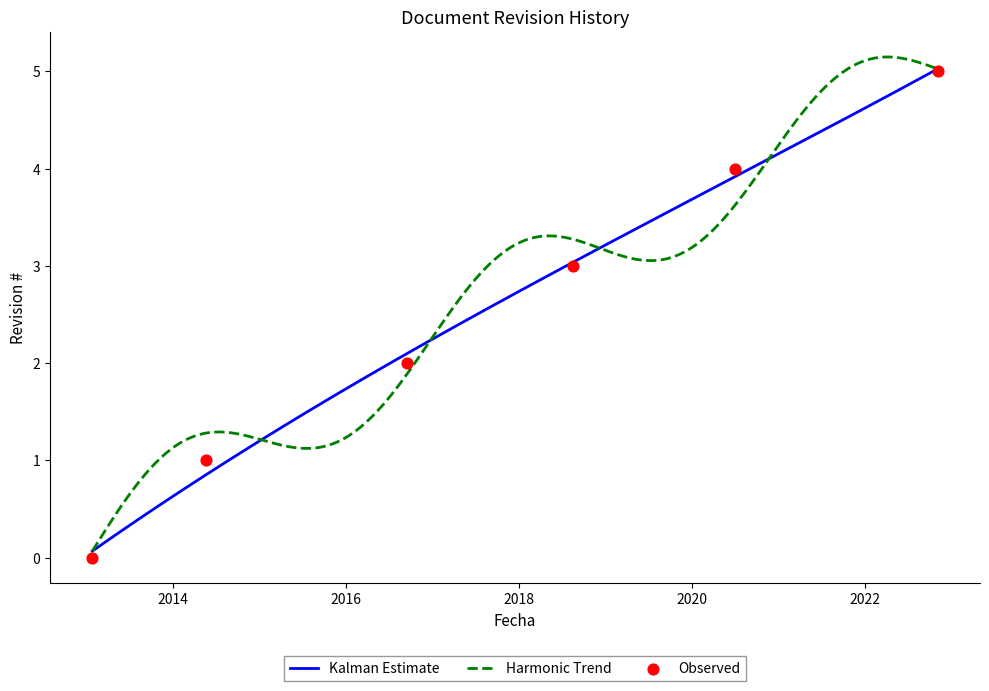

What is the change in value from 2013-01-25 to 2016-09-13?

+2